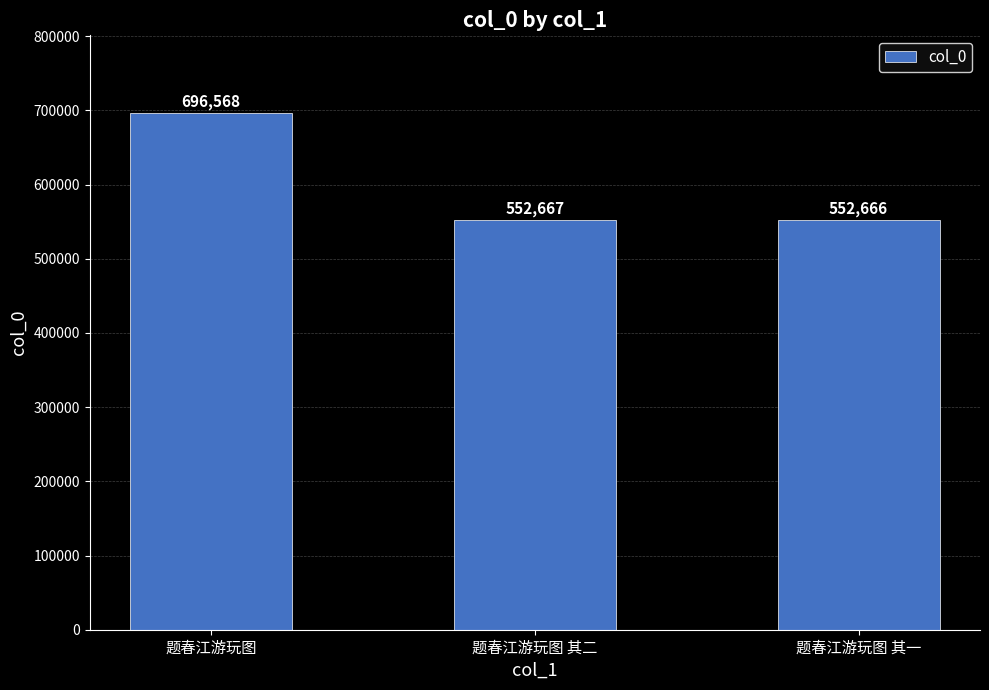

How many values are below 552667?

1